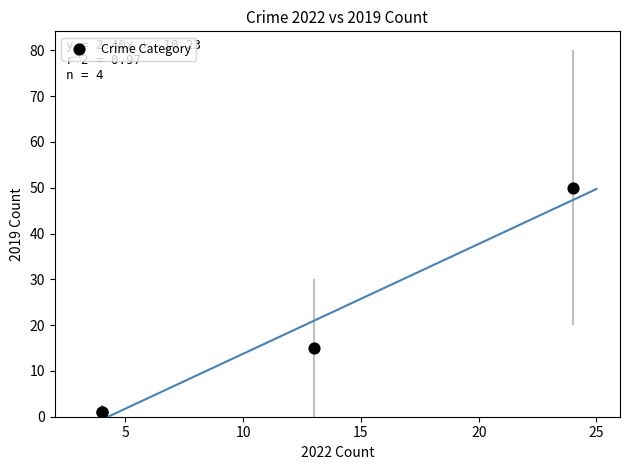

What Y value in the scatter plot is closest to 25?

15